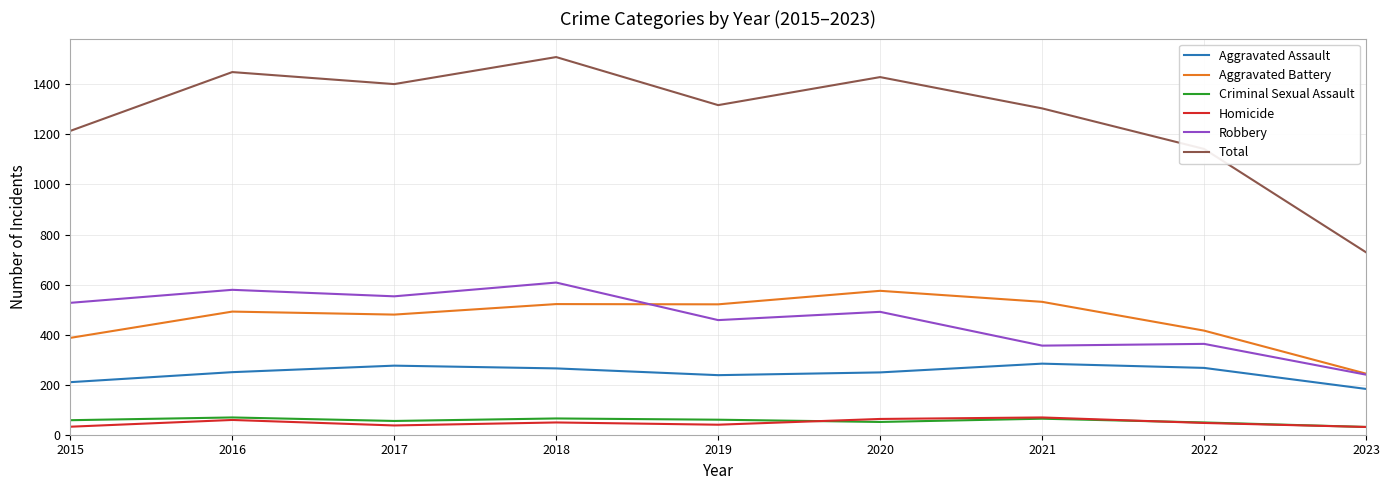

What is the minimum value for Total?

729